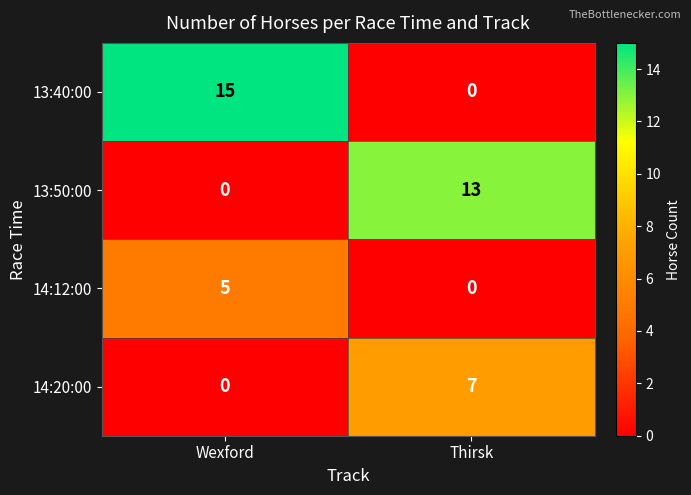

Rank the series by their maximum value, from highest to lowest.

13:40:00, 13:50:00, 14:20:00, 14:12:00